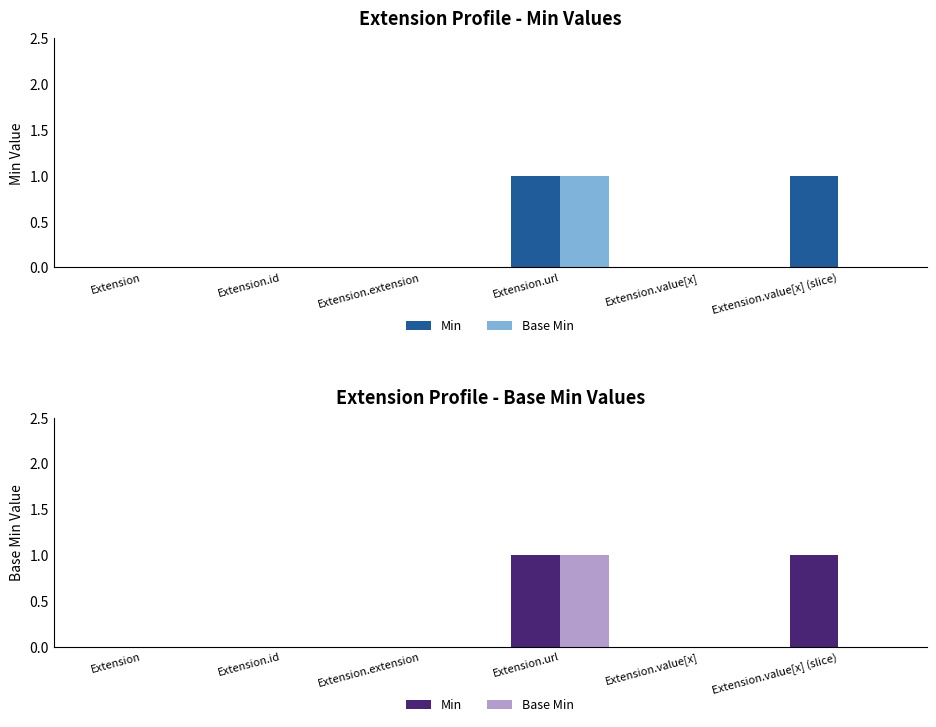

Reading right to left, extract all data points from this chart.

Min: Extension.value[x] (slice)=1	Extension.value[x]=0	Extension.url=1	Extension.extension=0	Extension.id=0	Extension=0
Base Min: Extension.value[x] (slice)=0	Extension.value[x]=0	Extension.url=1	Extension.extension=0	Extension.id=0	Extension=0